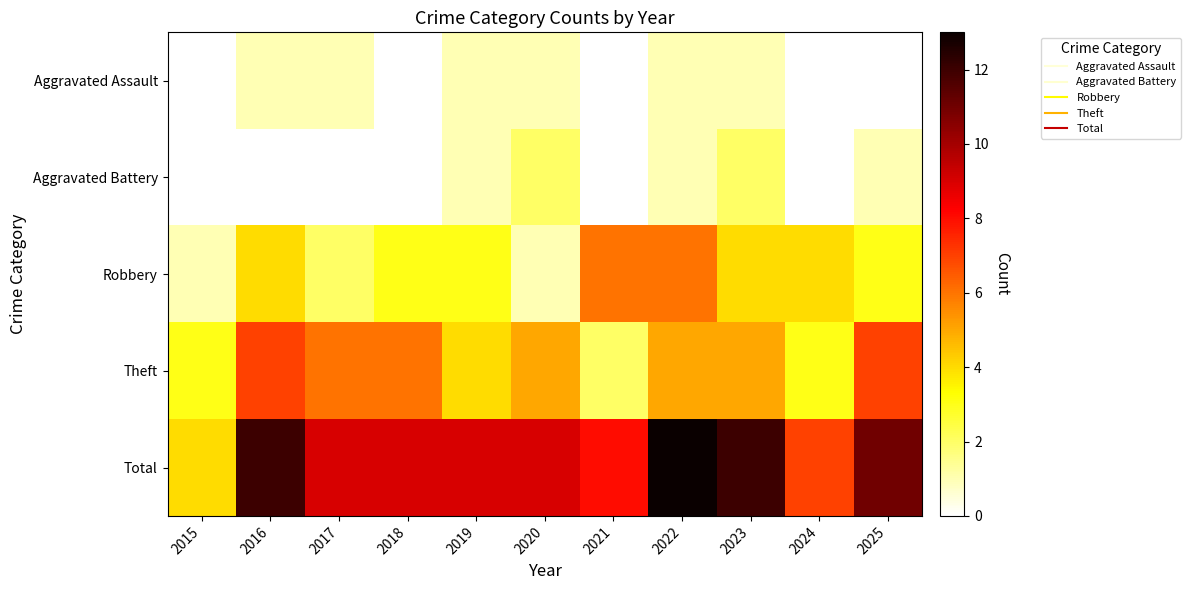

Rank the series by their maximum value, from highest to lowest.

Total, Theft, Robbery, Aggravated Battery, Aggravated Assault